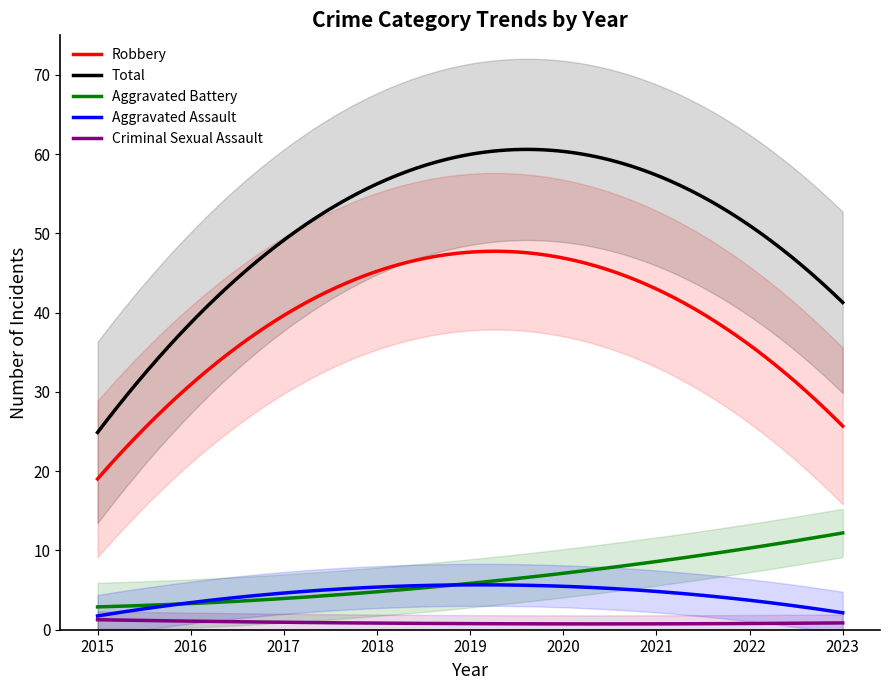

Does the chart have visible grid lines?

No